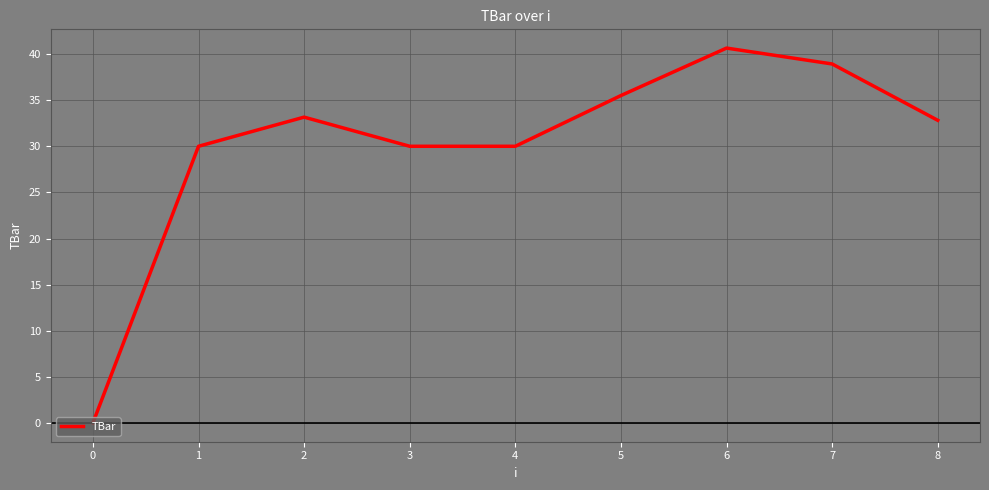

What is the ratio of the value at 8 to the value at 5?

0.9